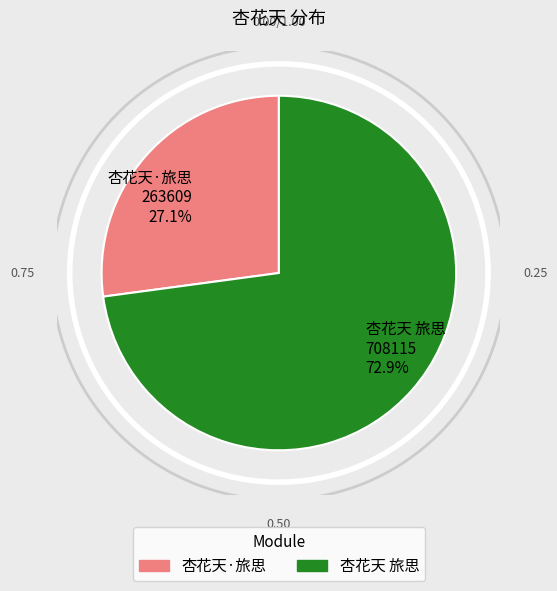

Is 杏花天 旅思 the majority of the pie?

Yes